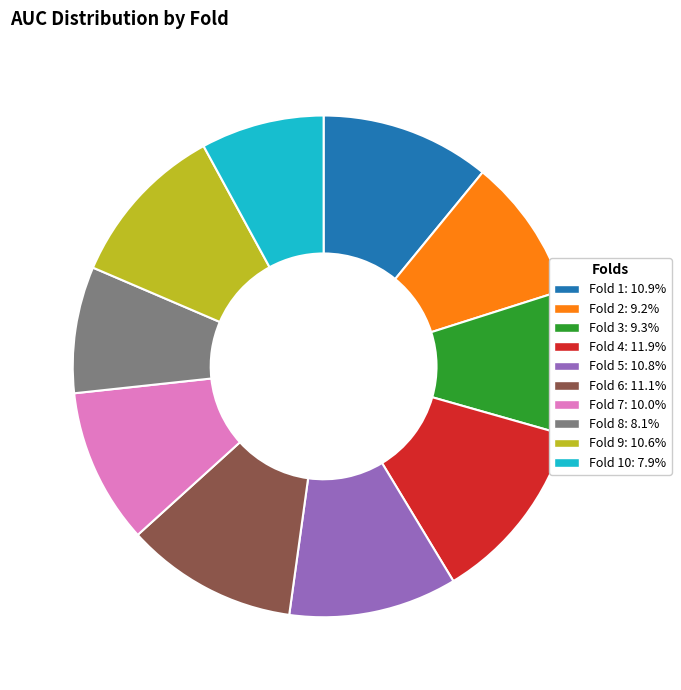

Is there a majority slice in this chart?

No